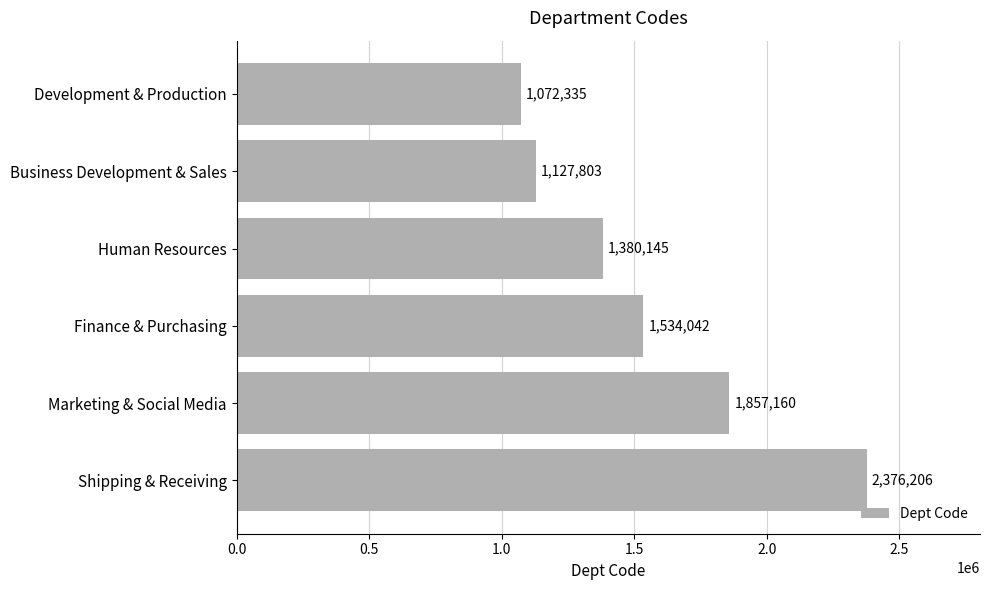

Are the bars grouped side by side (vs. stacked)?

No